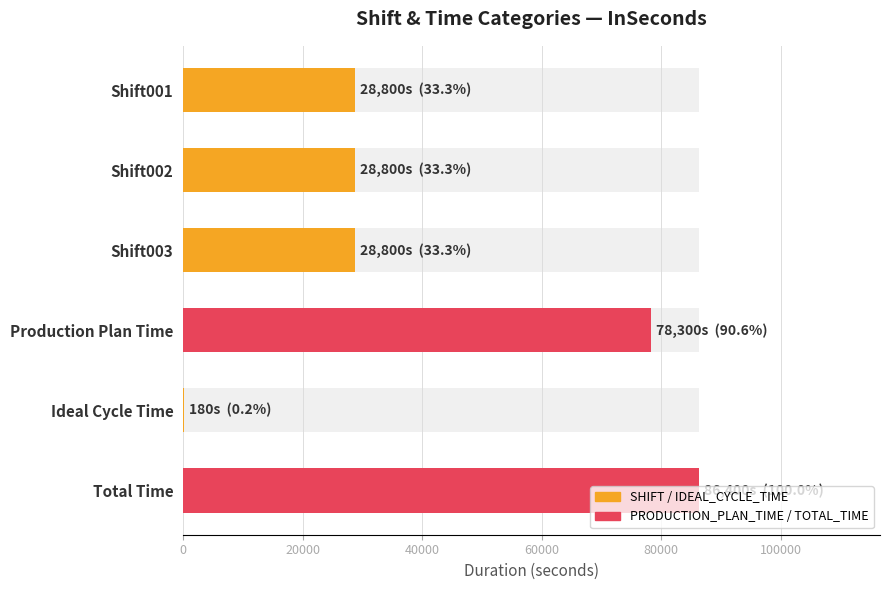

What is the approximate value at Shift001, to the nearest 50?

28800